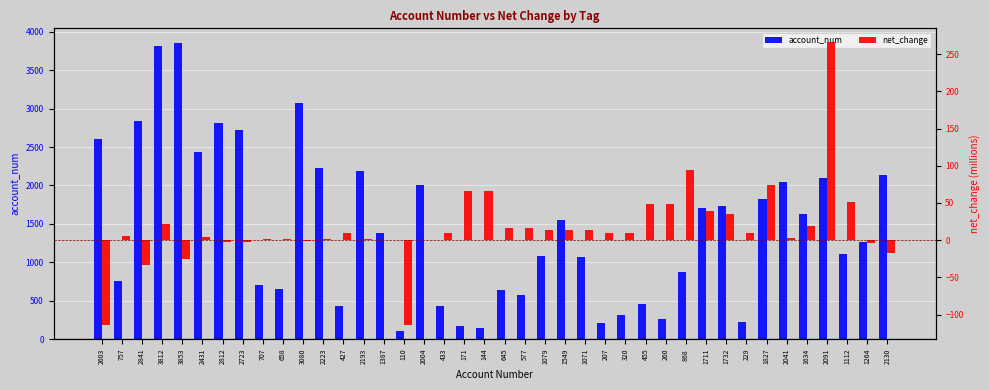

Are the bars horizontal?

No